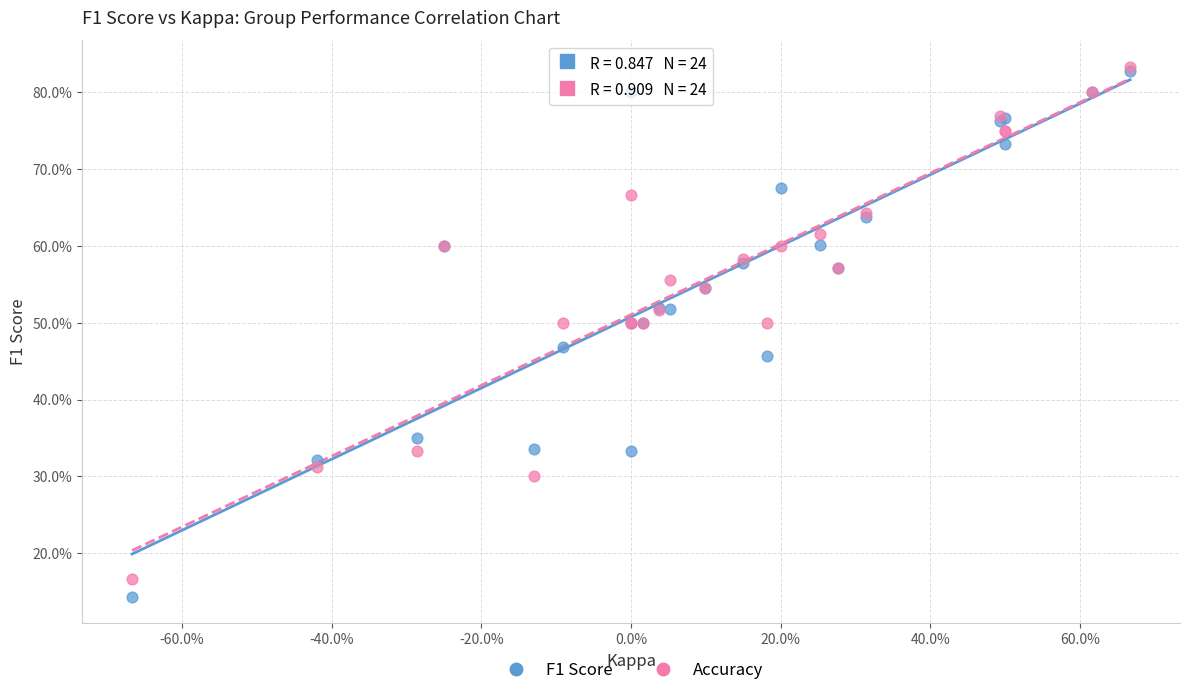

What are all the series names shown in the legend?

F1 Score, Accuracy